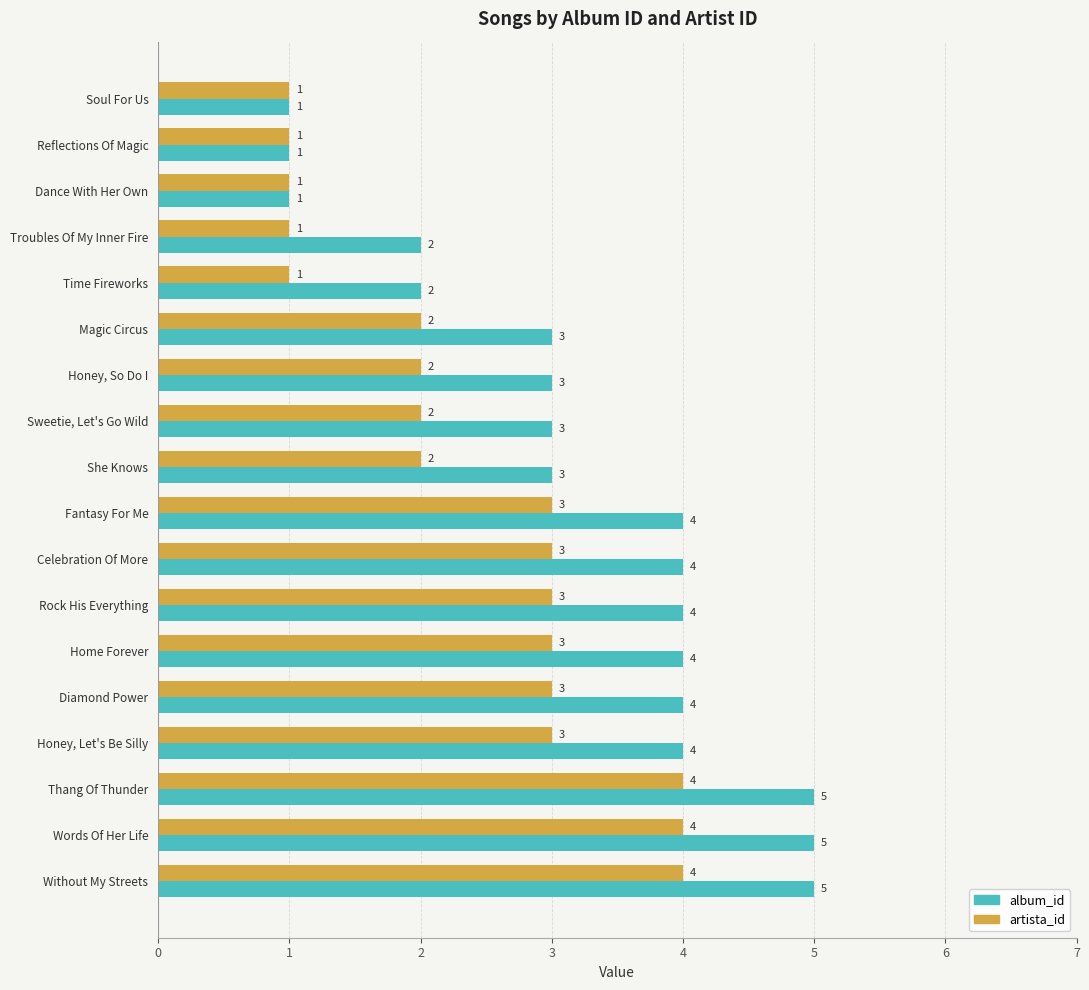

The value of artista_id at Celebration Of More is 2. True or false?

False